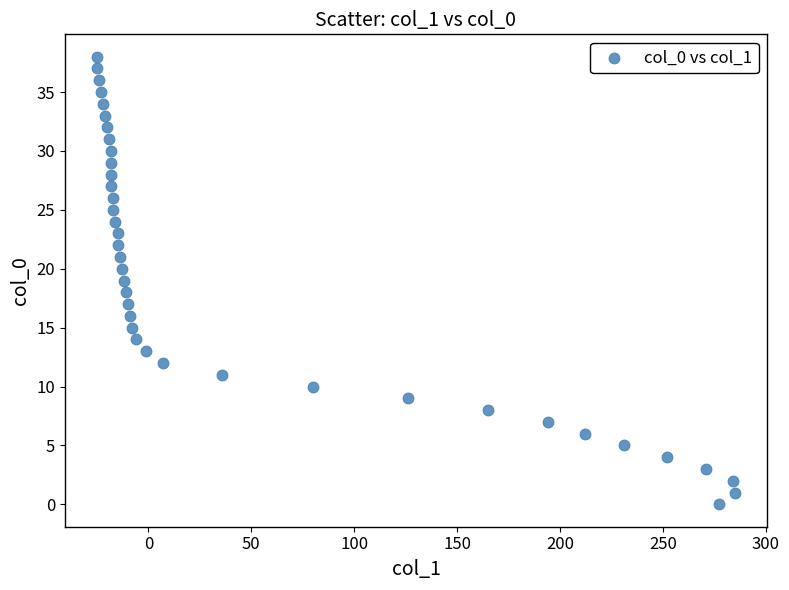

What is the range of Y values (max minus min)?

38